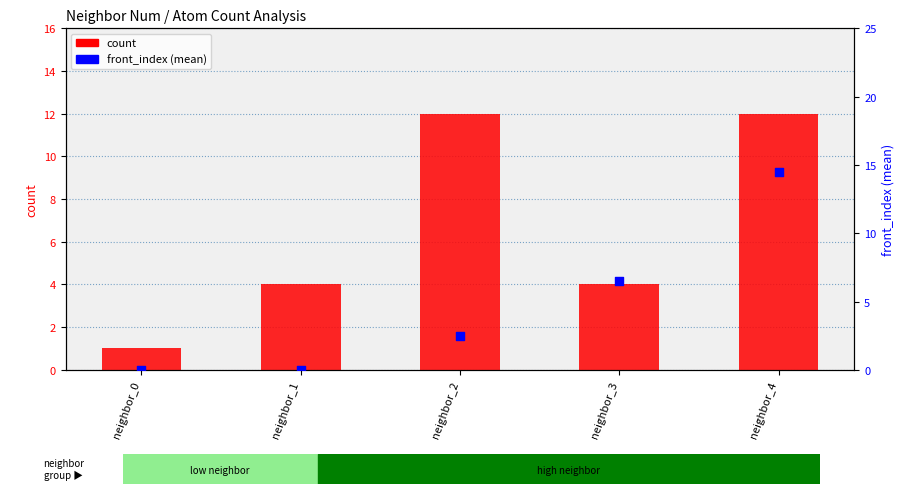

Is the value of count at neighbor_2 greater than the value of front_index (mean) at neighbor_4?

No